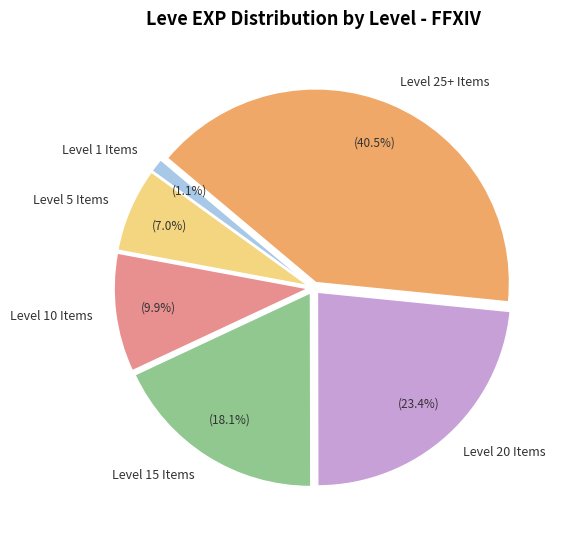

Does any single category account for the majority?

No